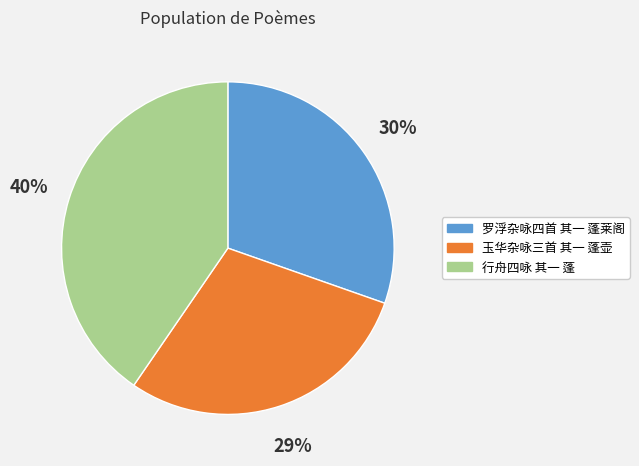

To the nearest percent, what is the difference between the 罗浮杂咏四首 其一 蓬莱阁 and 行舟四咏 其一 蓬 slice percentages?

10%